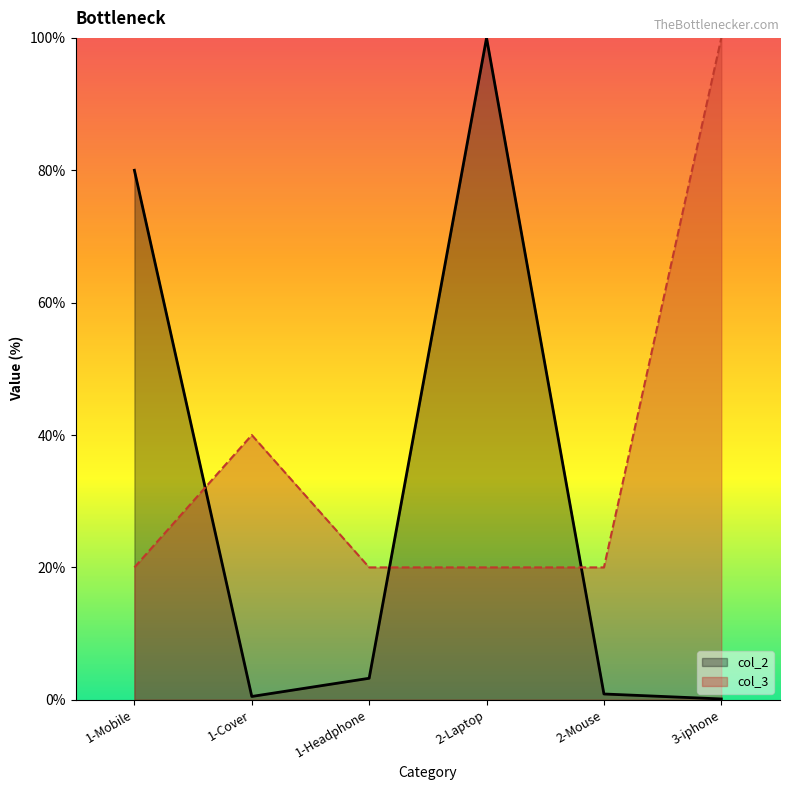

What is the label of the 5th point from the right?

1-Cover